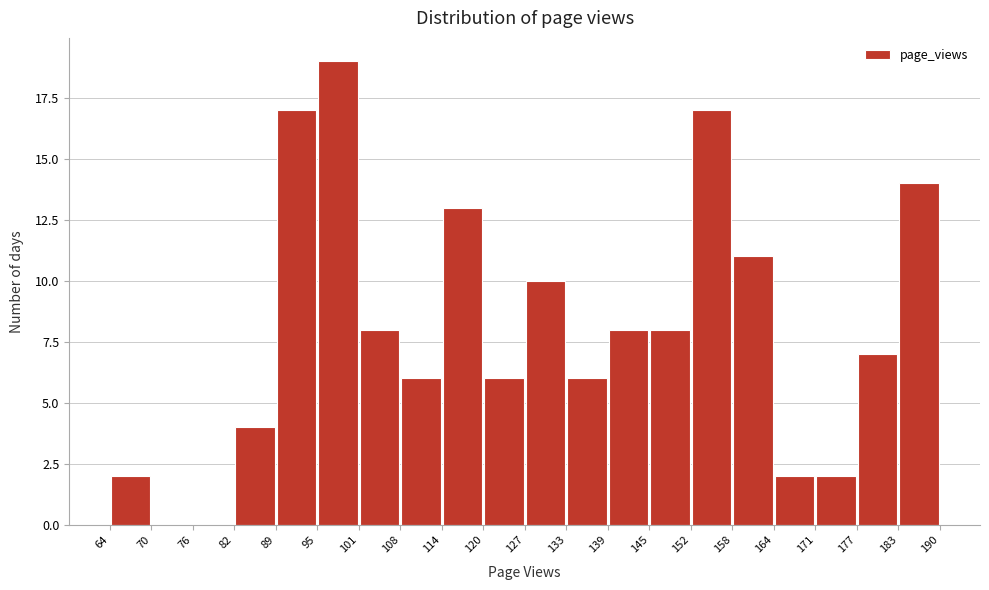

Reading left to right, transcribe this chart: for each bar, give the range it covers on the x-axis and its height. The values are not printed on the chart, so give them approximately, as read against the axis.

64 to 70: 2
70 to 76: 0
76 to 82: 0
82 to 89: 4
89 to 95: 17
95 to 101: 19
101 to 108: 8
108 to 114: 6
114 to 120: 13
120 to 127: 6
127 to 133: 10
133 to 139: 6
139 to 145: 8
145 to 152: 8
152 to 158: 17
158 to 164: 11
164 to 171: 2
171 to 177: 2
177 to 183: 7
183 to 190: 14